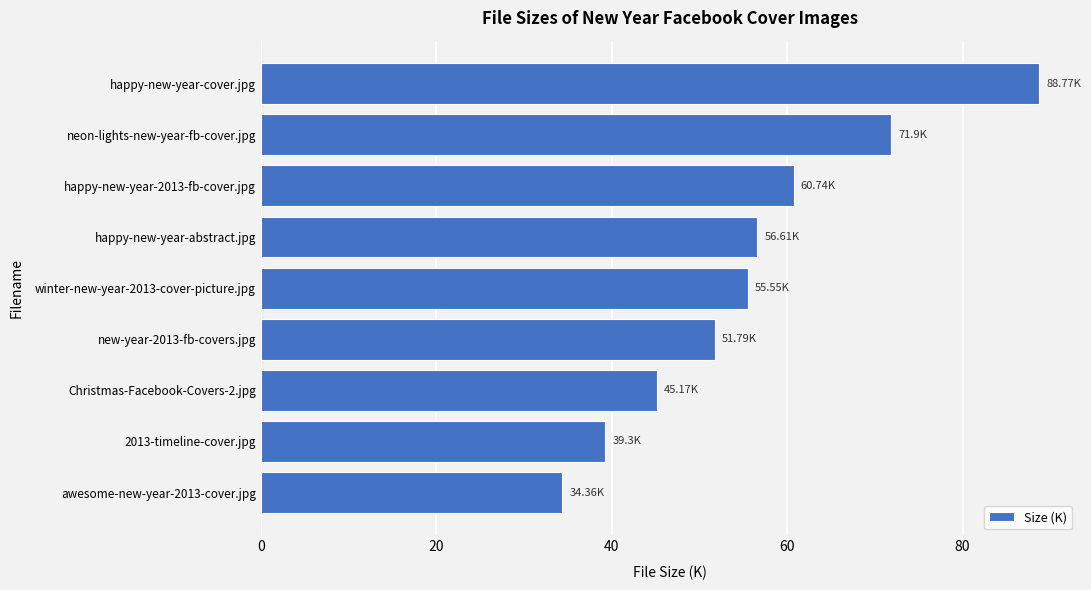

Between happy-new-year-cover.jpg and 2013-timeline-cover.jpg, which is larger?

happy-new-year-cover.jpg